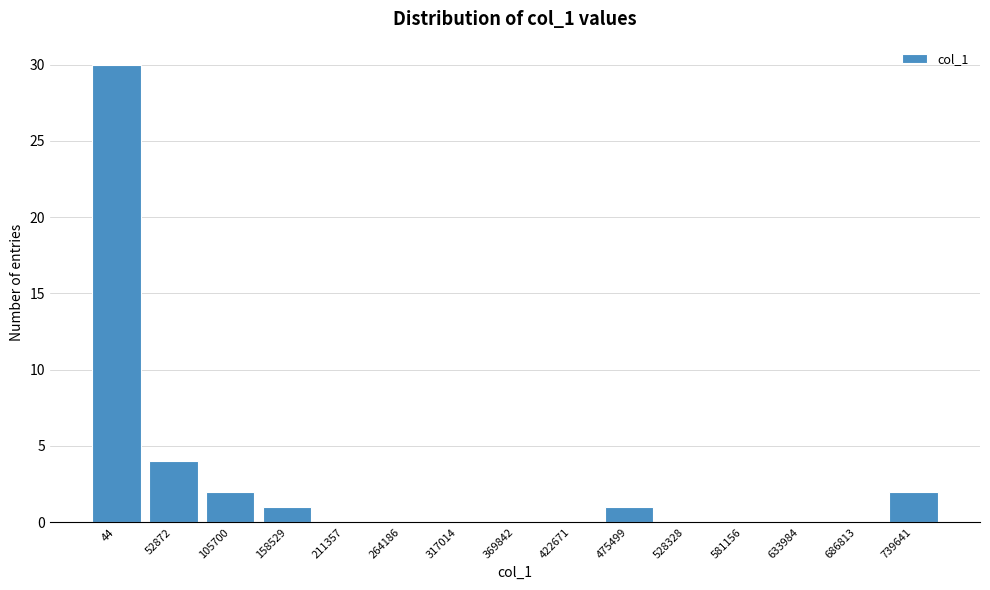

Reading left to right, transcribe all the data shown in this chart.

44=30	52872=4	105700=2	158529=1	211357=0	264186=0	317014=0	369842=0	422671=0	475499=1	528328=0	581156=0	633984=0	686813=0	739641=2